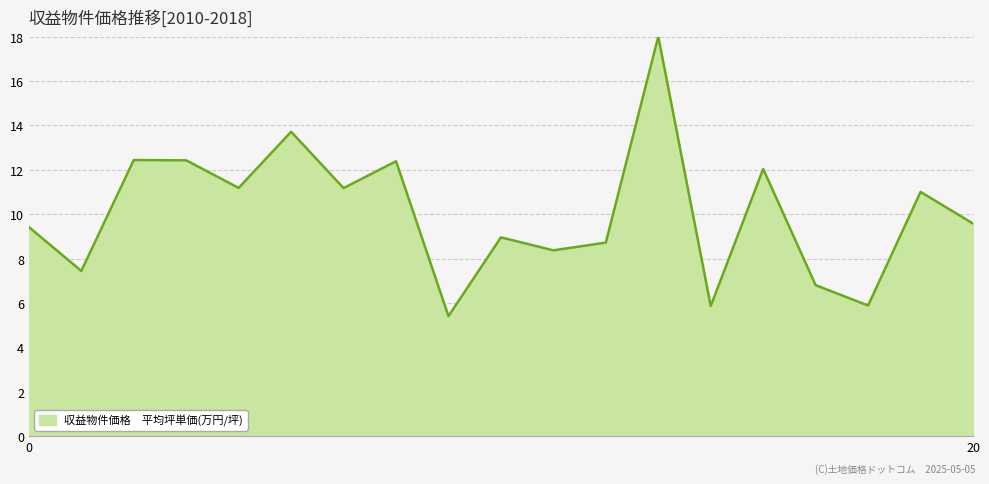

What is the difference between the maximum and minimum values?

12.6